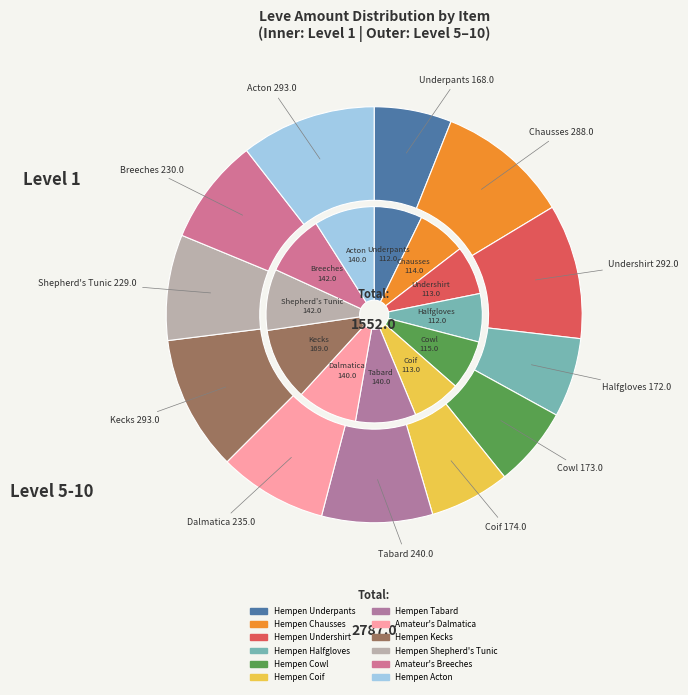

Is the sum of Amateur's Breeches and Amateur's Dalmatica greater than half?

No